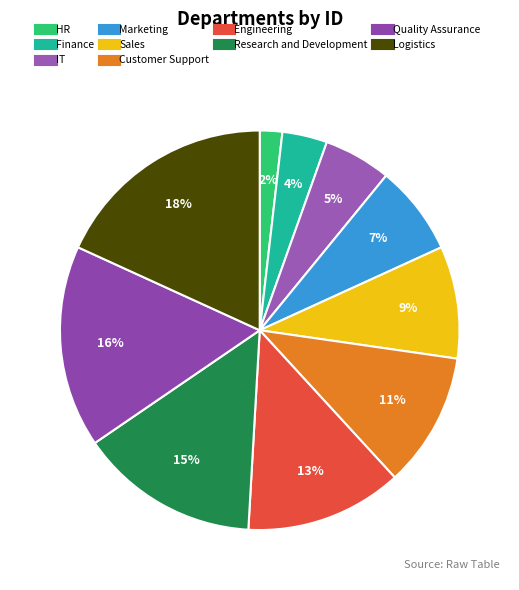

How many slices are in this pie chart?

10